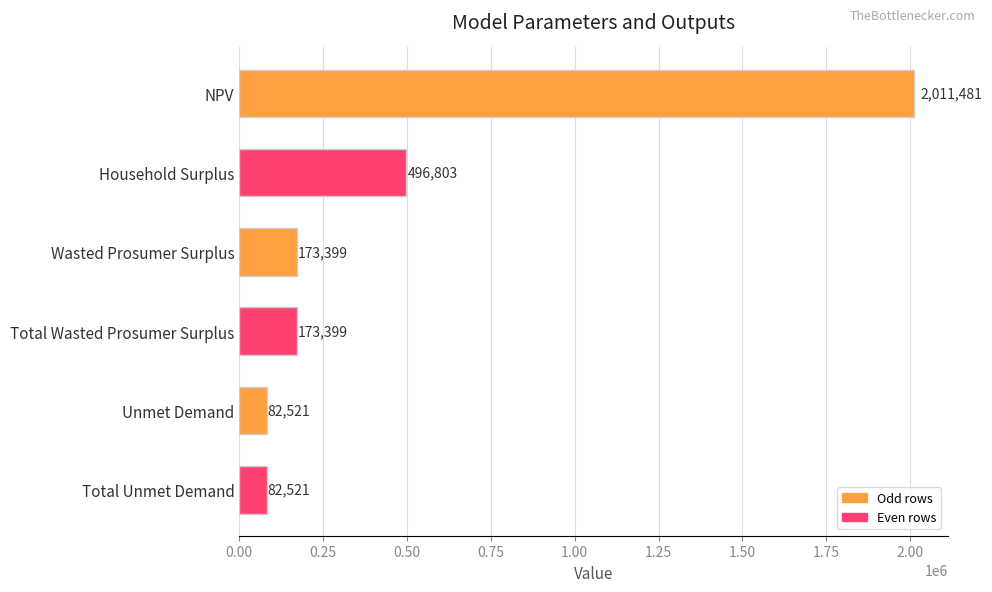

Which label corresponds to the largest value in the chart?

NPV